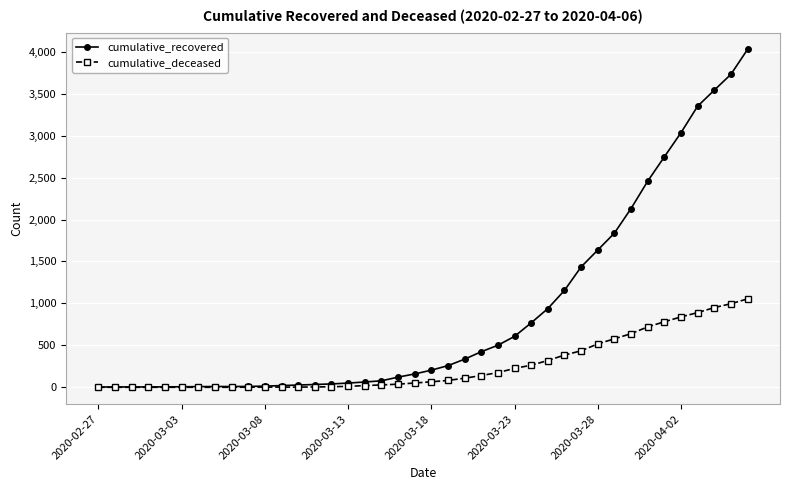

At how many categories does at least one series exceed 1683?

9